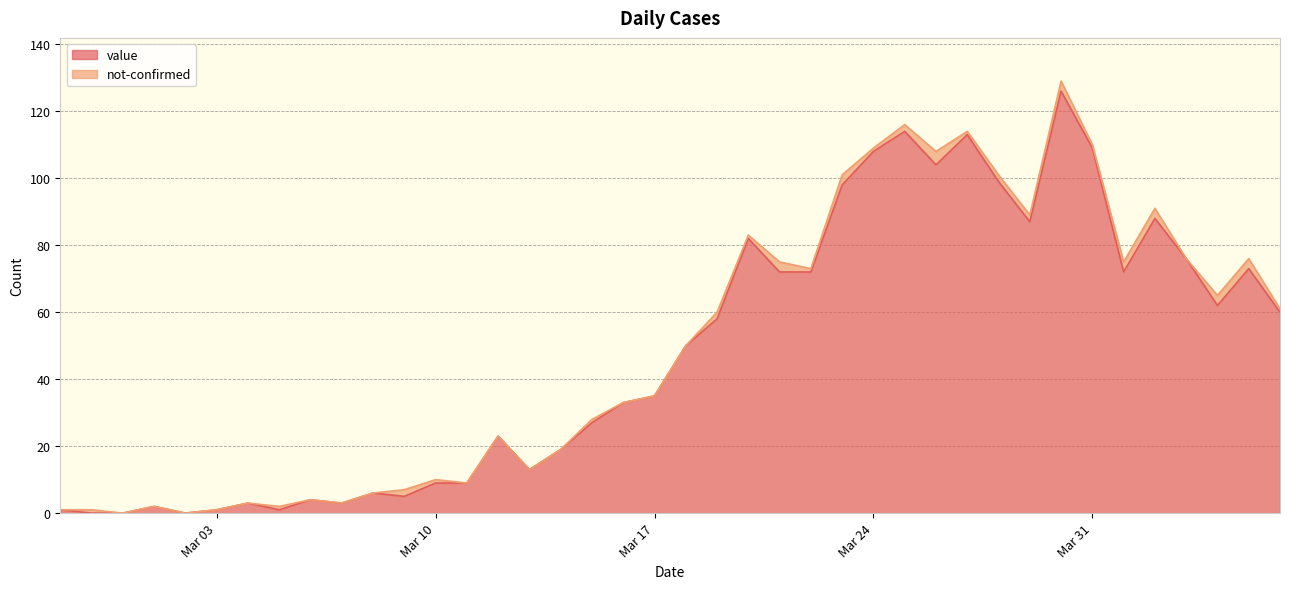

Is it true that value equals 195 at Mar 31?

False